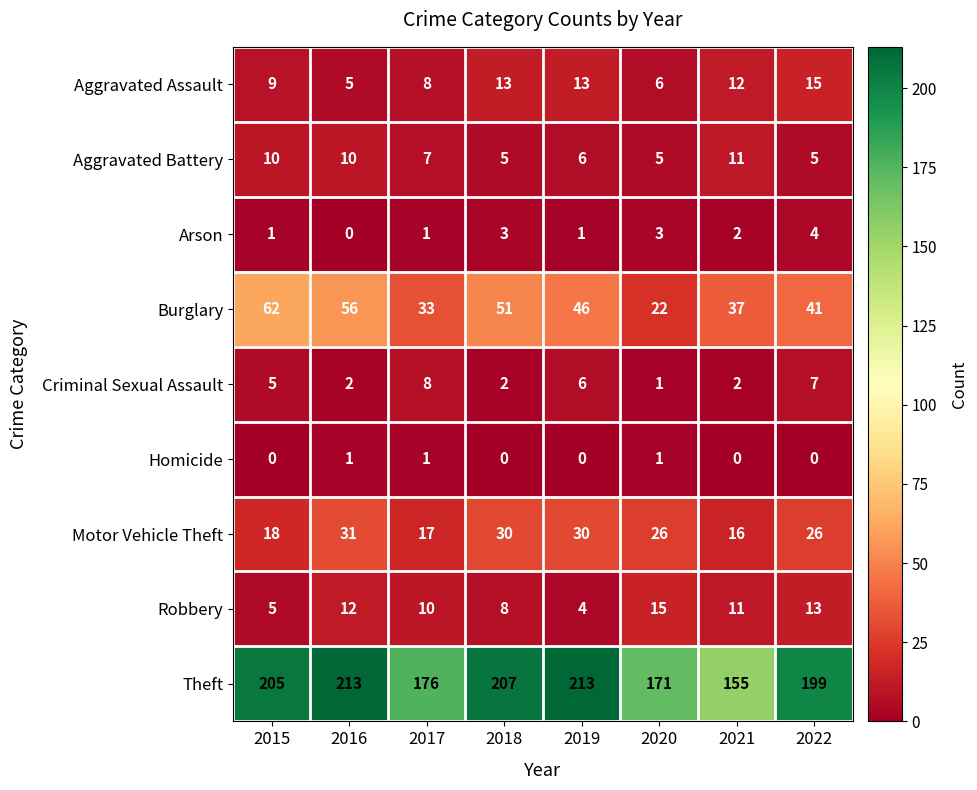

What is the greatest value displayed?

213